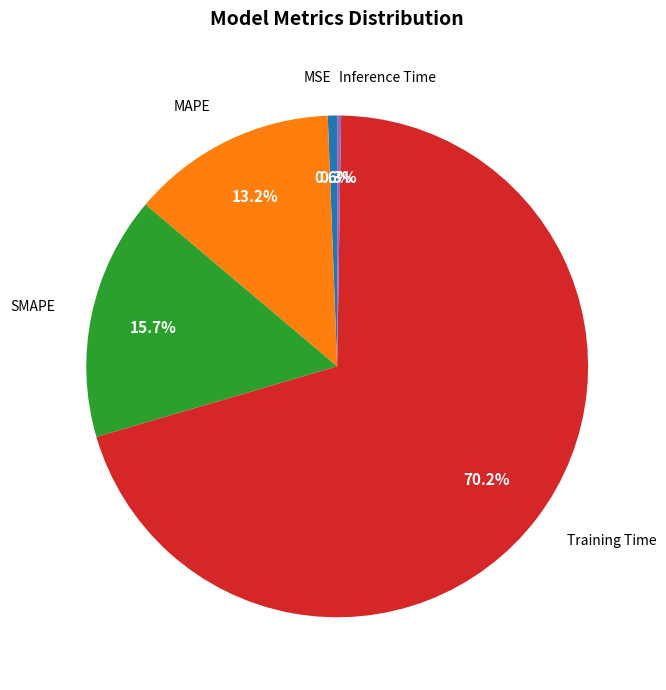

How many segments does this pie chart have?

5